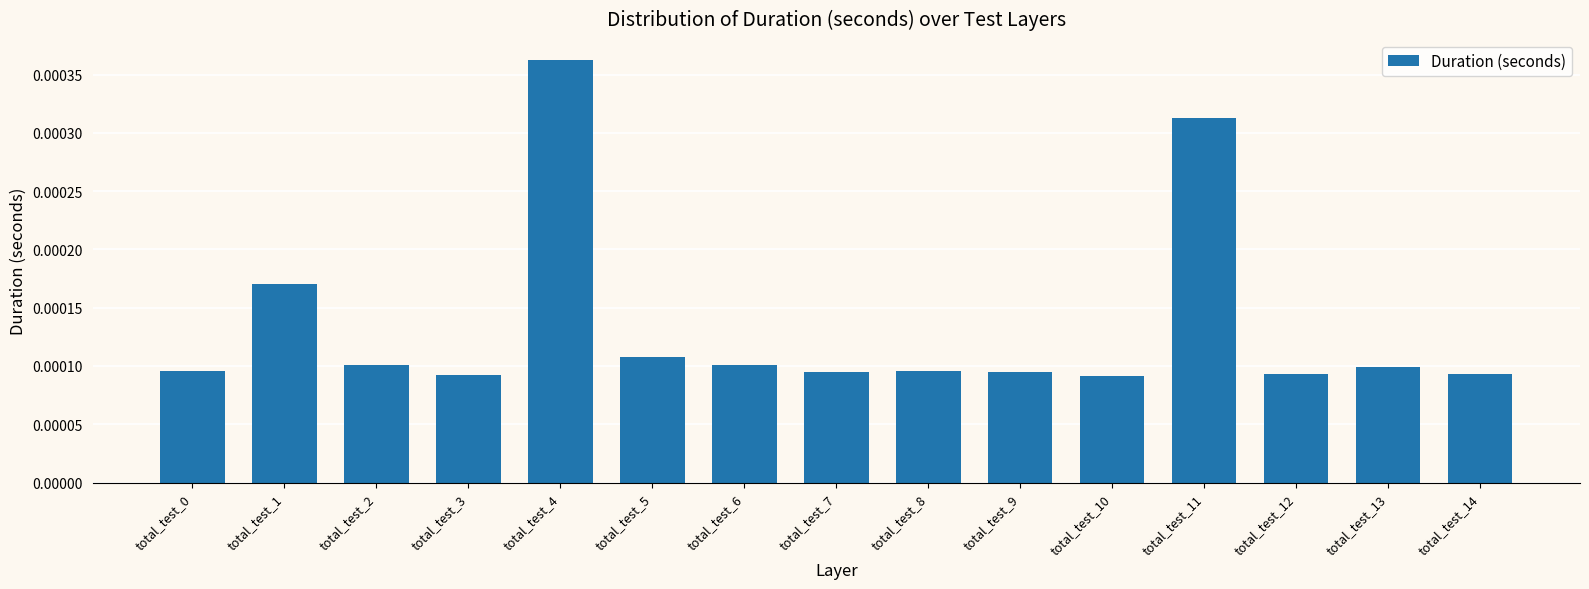

Are the bars horizontal?

No